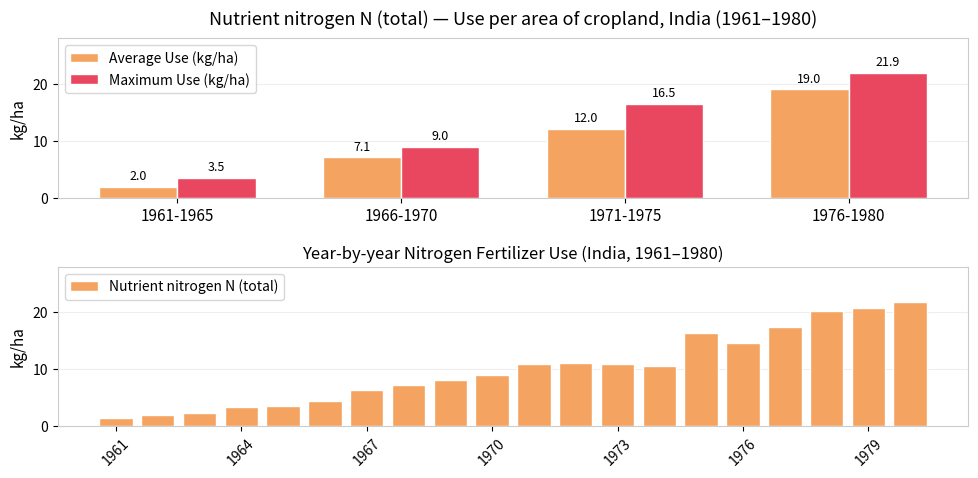

Which category has the lowest value across all series?

1961